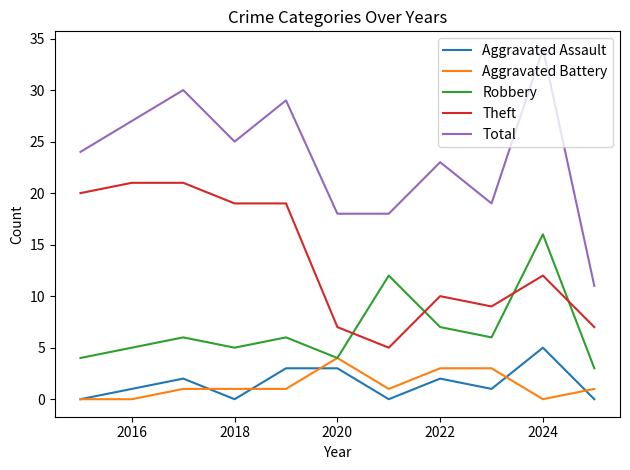

True or false: Total and Theft intersect in this chart.

False